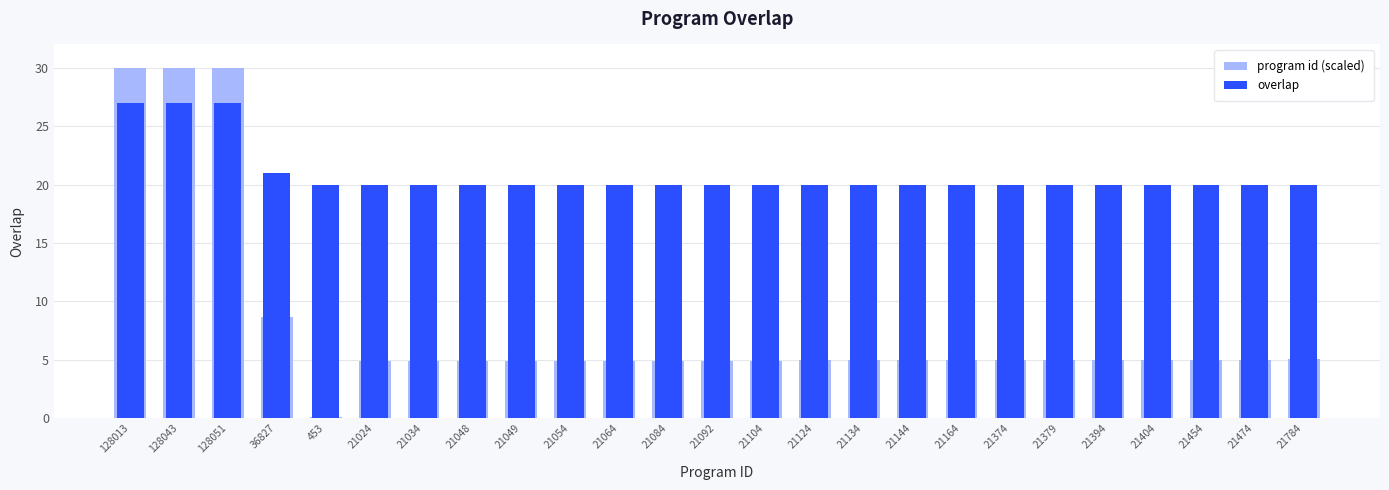

What are all the series names shown in the legend?

program id (scaled), overlap